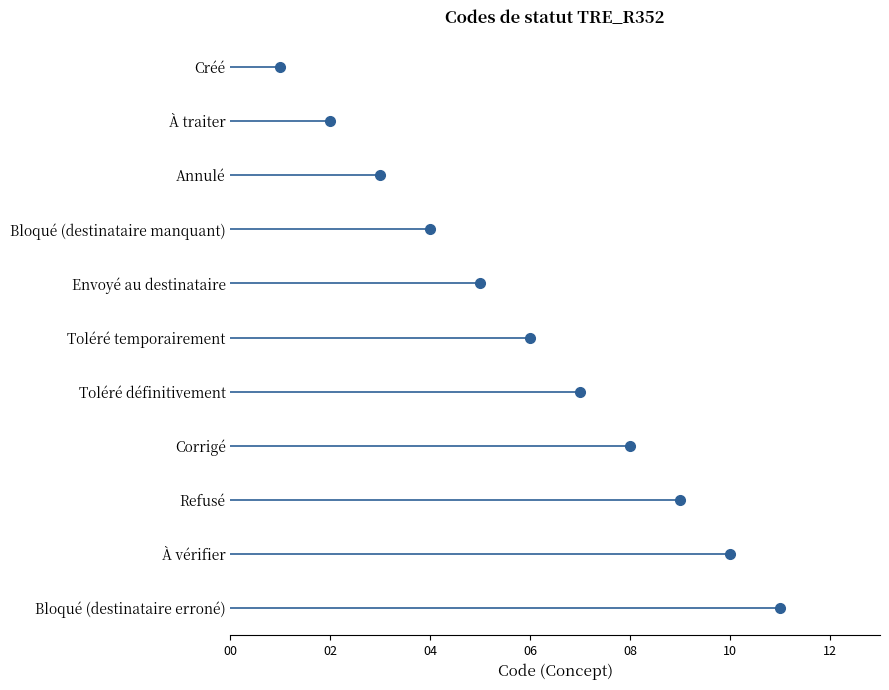

Which has a higher value, Toléré temporairement or Corrigé?

Corrigé